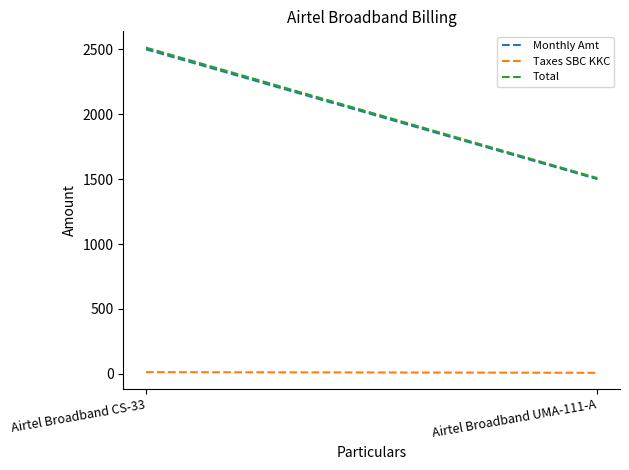

Count the number of data series in this chart.

3